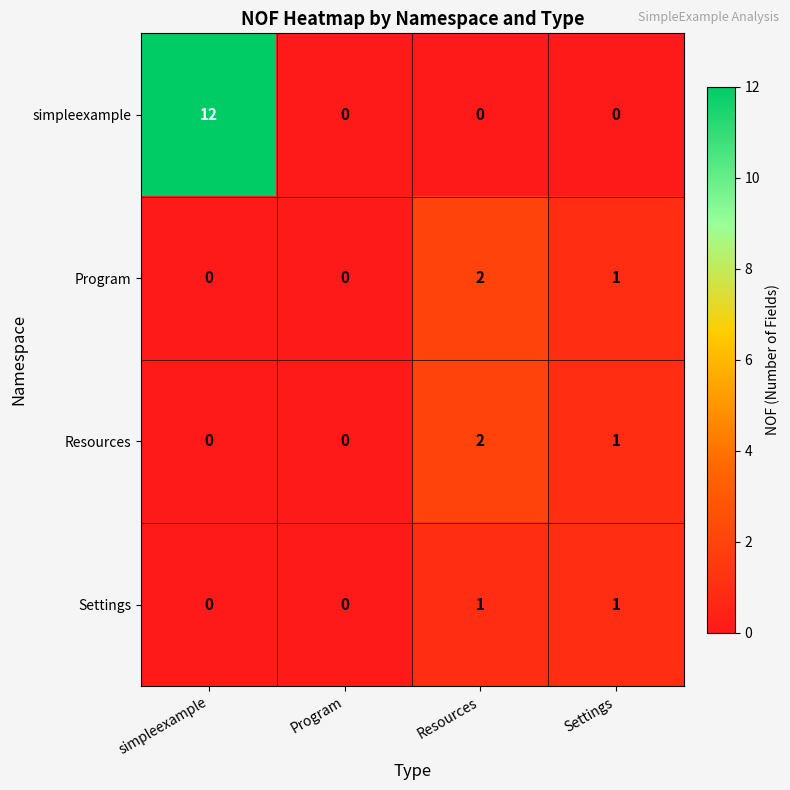

The value of Resources at Program is 0. True or false?

True